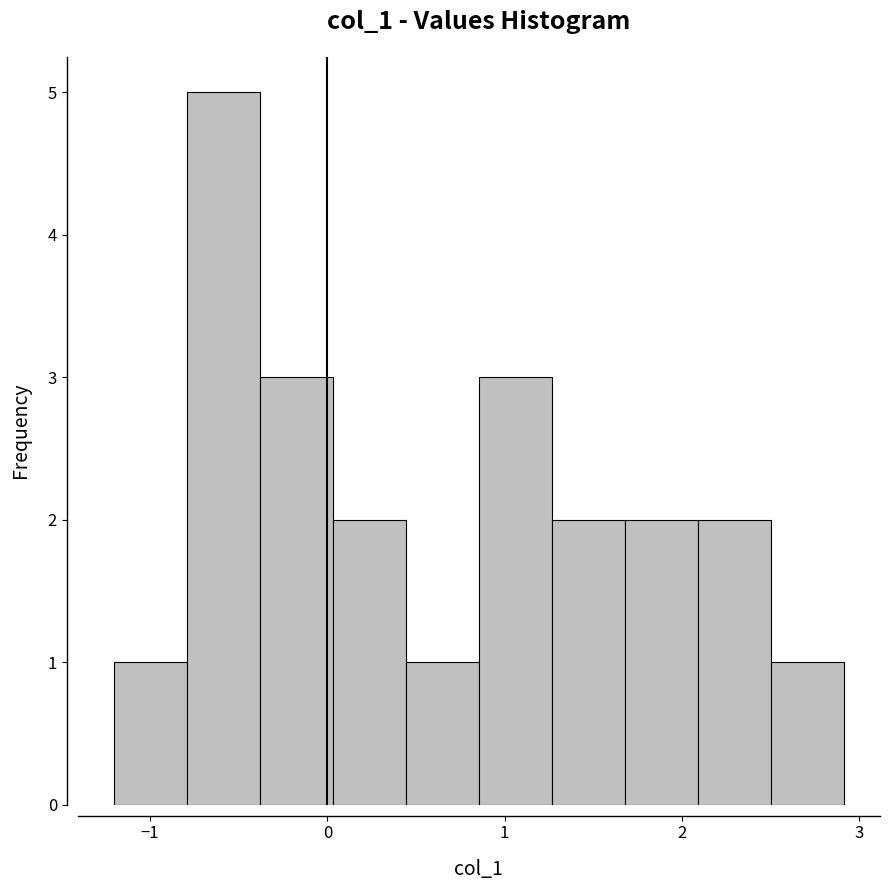

Reading left to right, transcribe this chart: for each bar, give the range it covers on the x-axis and its height. Neither the bar edges nor the heights are printed on the chart, so give them approximately, as read against the axes.

-1.2 to -0.8: 1
-0.8 to -0.4: 5
-0.4 to 0.0: 3
0.0 to 0.4: 2
0.4 to 0.9: 1
0.9 to 1.3: 3
1.3 to 1.7: 2
1.7 to 2.1: 2
2.1 to 2.5: 2
2.5 to 2.9: 1